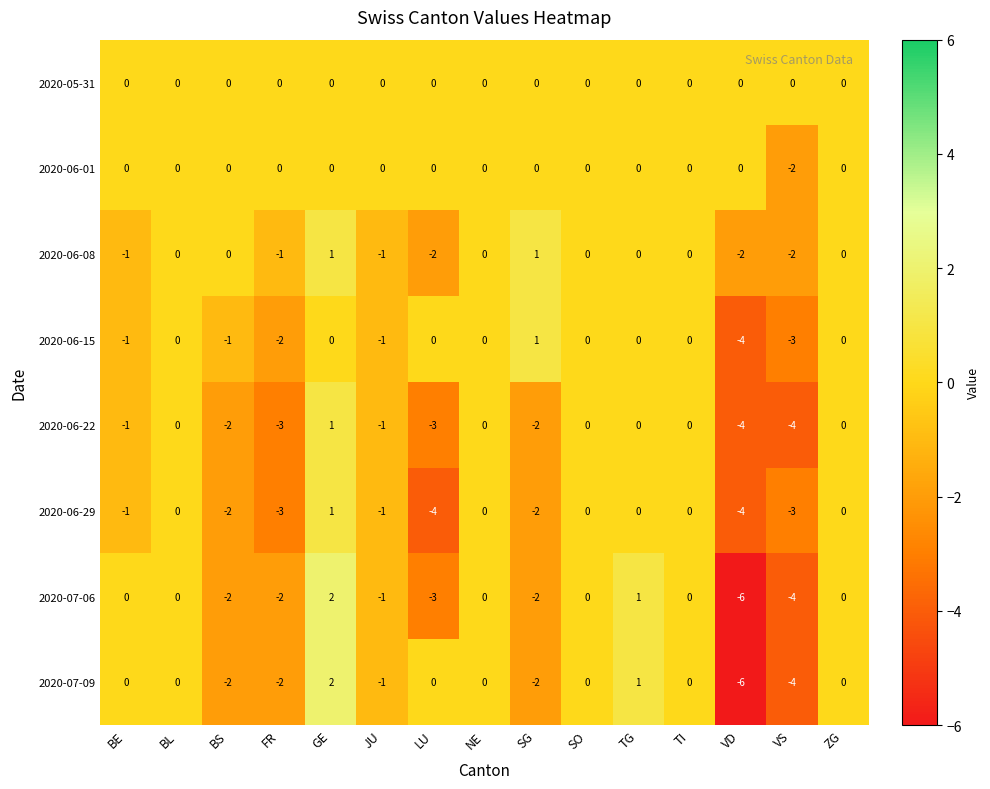

The value of 2020-06-22 at BL is -3. True or false?

False